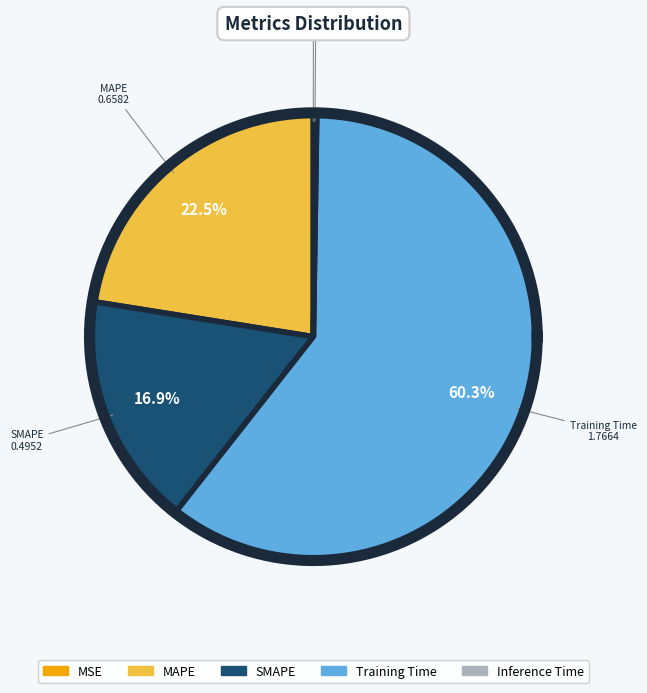

What percentage is the Training Time slice, to the nearest percent?

60%